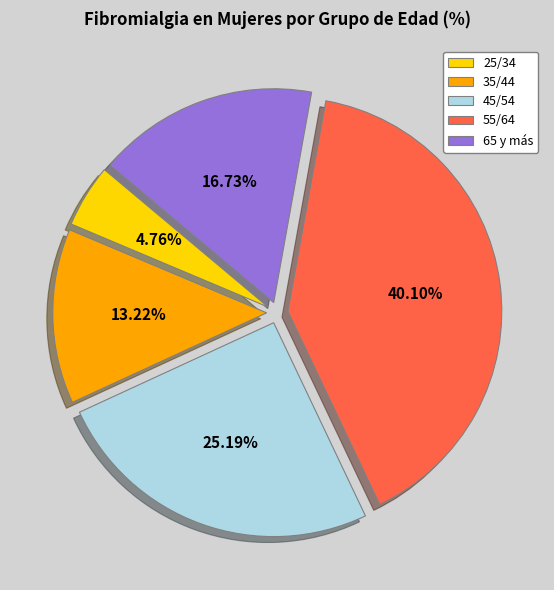

To the nearest percent, what is the average slice percentage?

20%